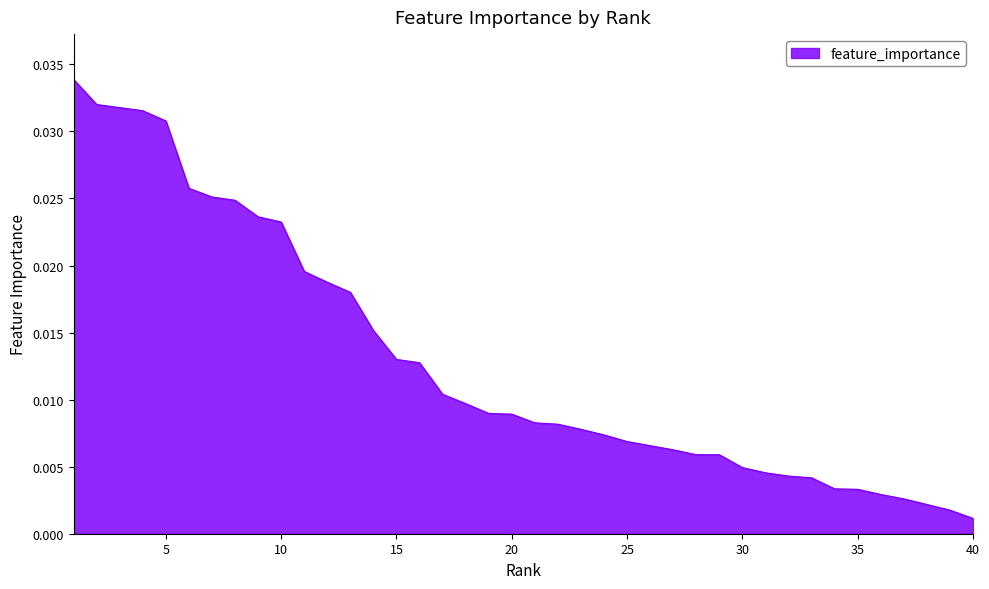

How many lines are shown in the chart?

1